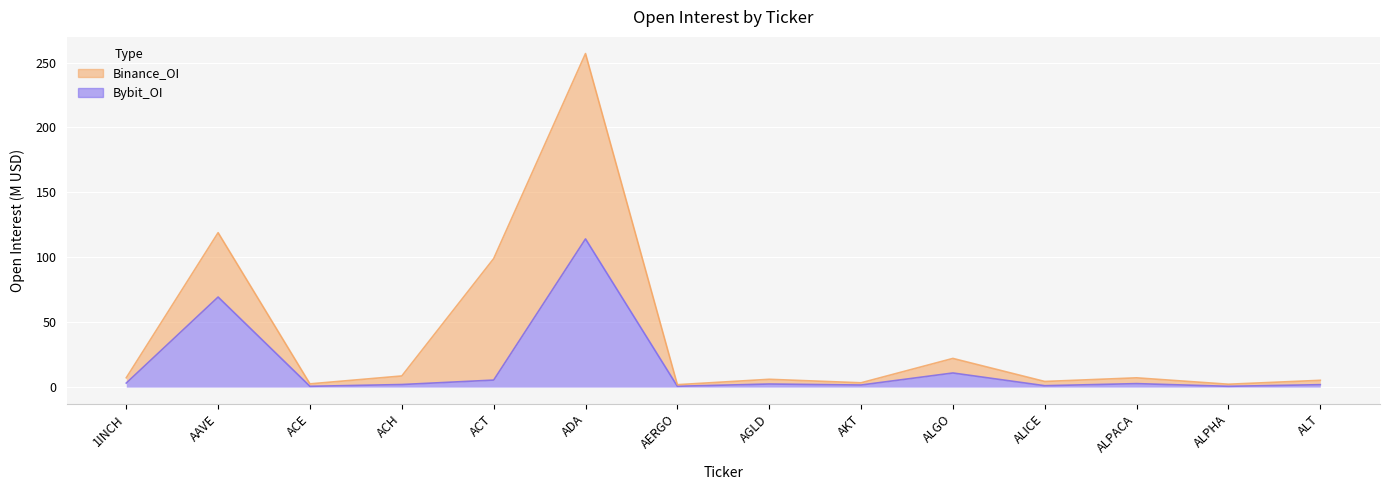

What value does the data have at ACH?

2.0